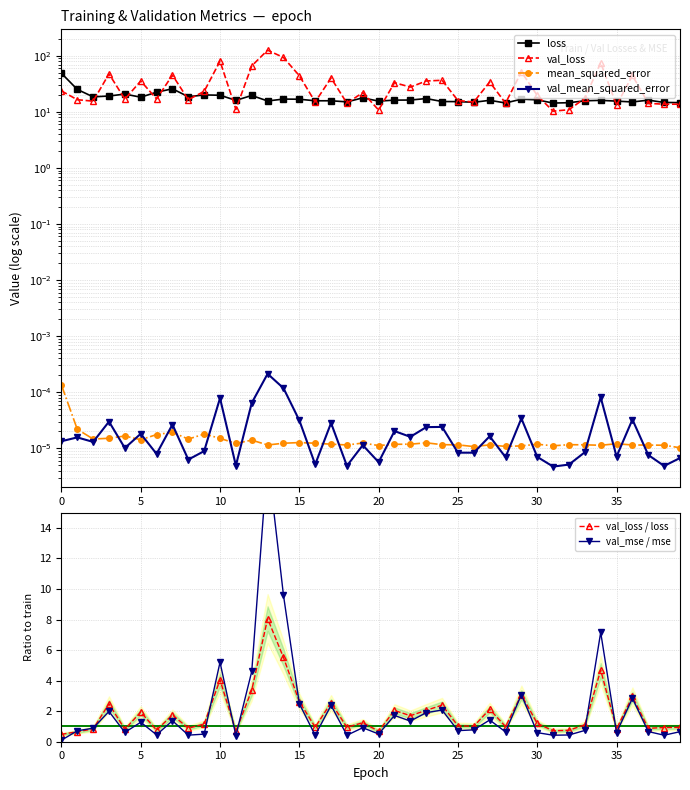

True or false: val_mse / mse has a value of 1.4 at 22.

True